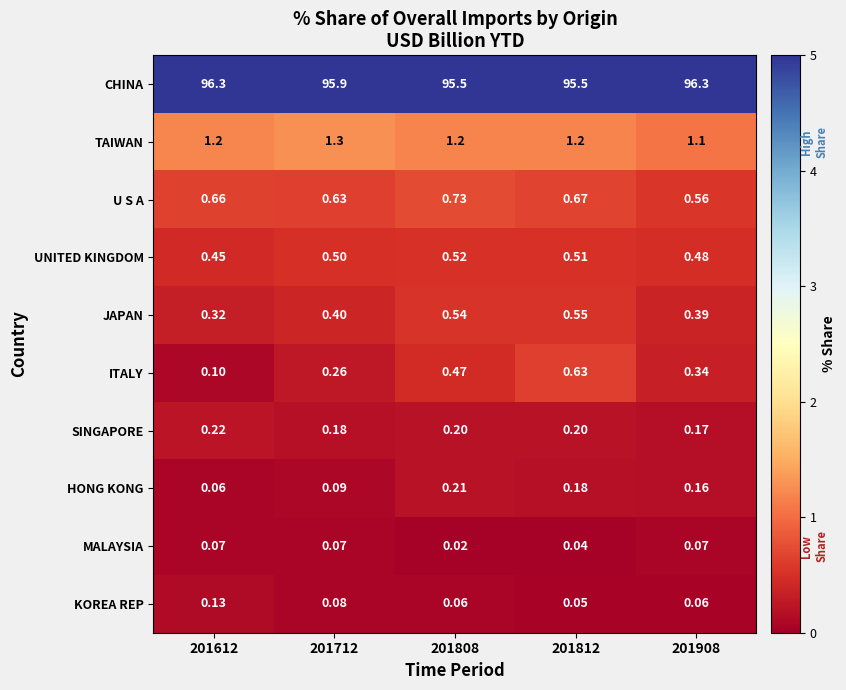

Is the value of HONG KONG at 201712 greater than the value of U S A at 201808?

No